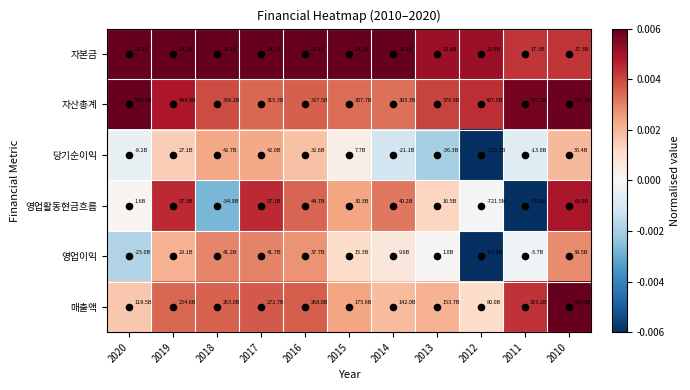

Reading left to right, list all the values displayed in this chart.

자본금: 2020=1.0	2019=1.0	2018=1.0	2017=1.0	2016=1.0	2015=1.0	2014=1.0	2013=0.9	2012=0.9	2011=0.7	2010=0.7
자산총계: 2020=1.0	2019=0.8	2018=0.7	2017=0.6	2016=0.6	2015=0.6	2014=0.6	2013=0.7	2012=0.7	2011=1.0	2010=1.0
당기순이익: 2020=-0.1	2019=0.2	2018=0.4	2017=0.4	2016=0.3	2015=0.1	2014=-0.2	2013=-0.3	2012=-1.0	2011=-0.1	2010=0.3
영업활동현금흐름: 2020=0.0	2019=0.7	2018=-0.5	2017=0.7	2016=0.6	2015=0.4	2014=0.5	2013=0.2	2012=-0.0	2011=-1.0	2010=0.8
영업이익: 2020=-0.3	2019=0.3	2018=0.5	2017=0.5	2016=0.4	2015=0.2	2014=0.1	2013=0.0	2012=-1.0	2011=-0.0	2010=0.5
매출액: 2020=0.3	2019=0.6	2018=0.6	2017=0.6	2016=0.6	2015=0.4	2014=0.3	2013=0.3	2012=0.2	2011=0.7	2010=1.0